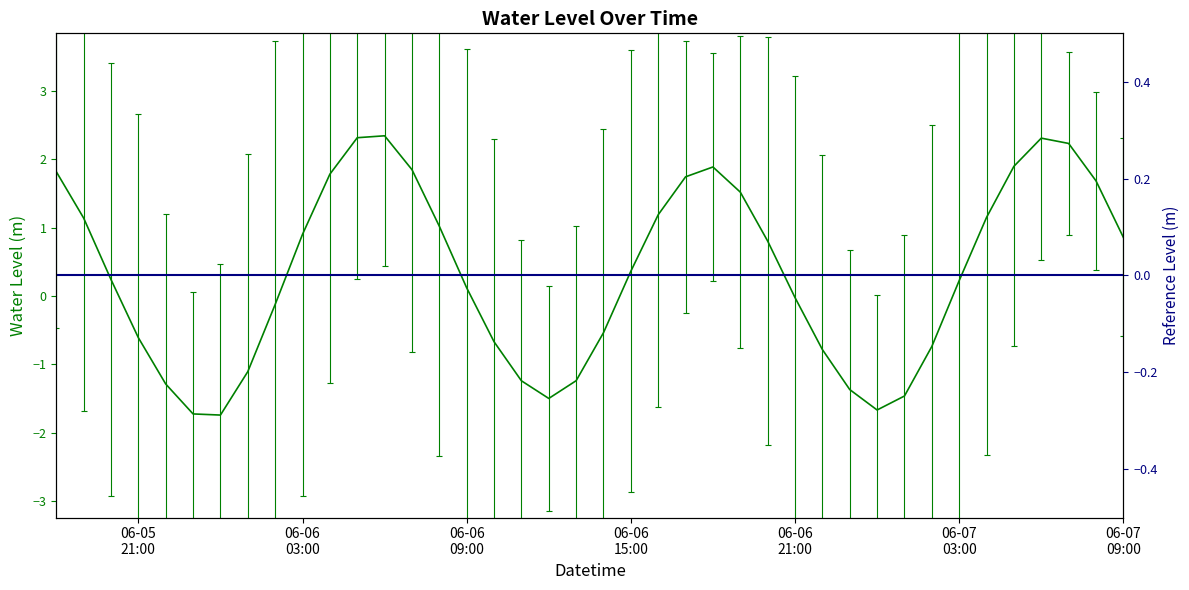

Which label corresponds to the smallest value in the chart?

2023-06-06 00:00:00